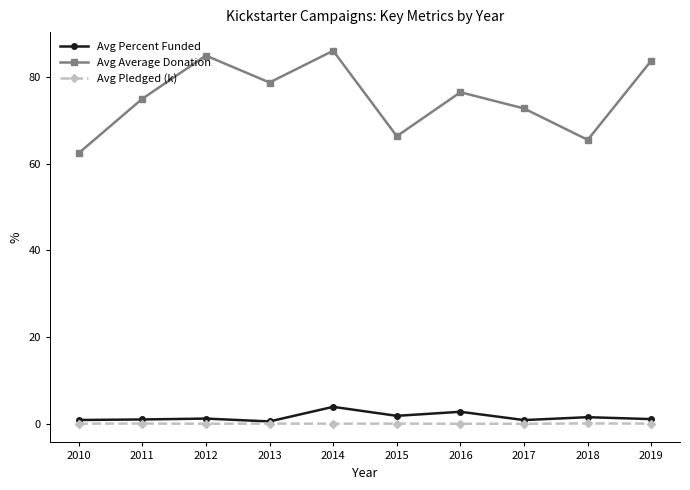

What is the difference between the Avg Average Donation values at 2015 and 2014?

19.7